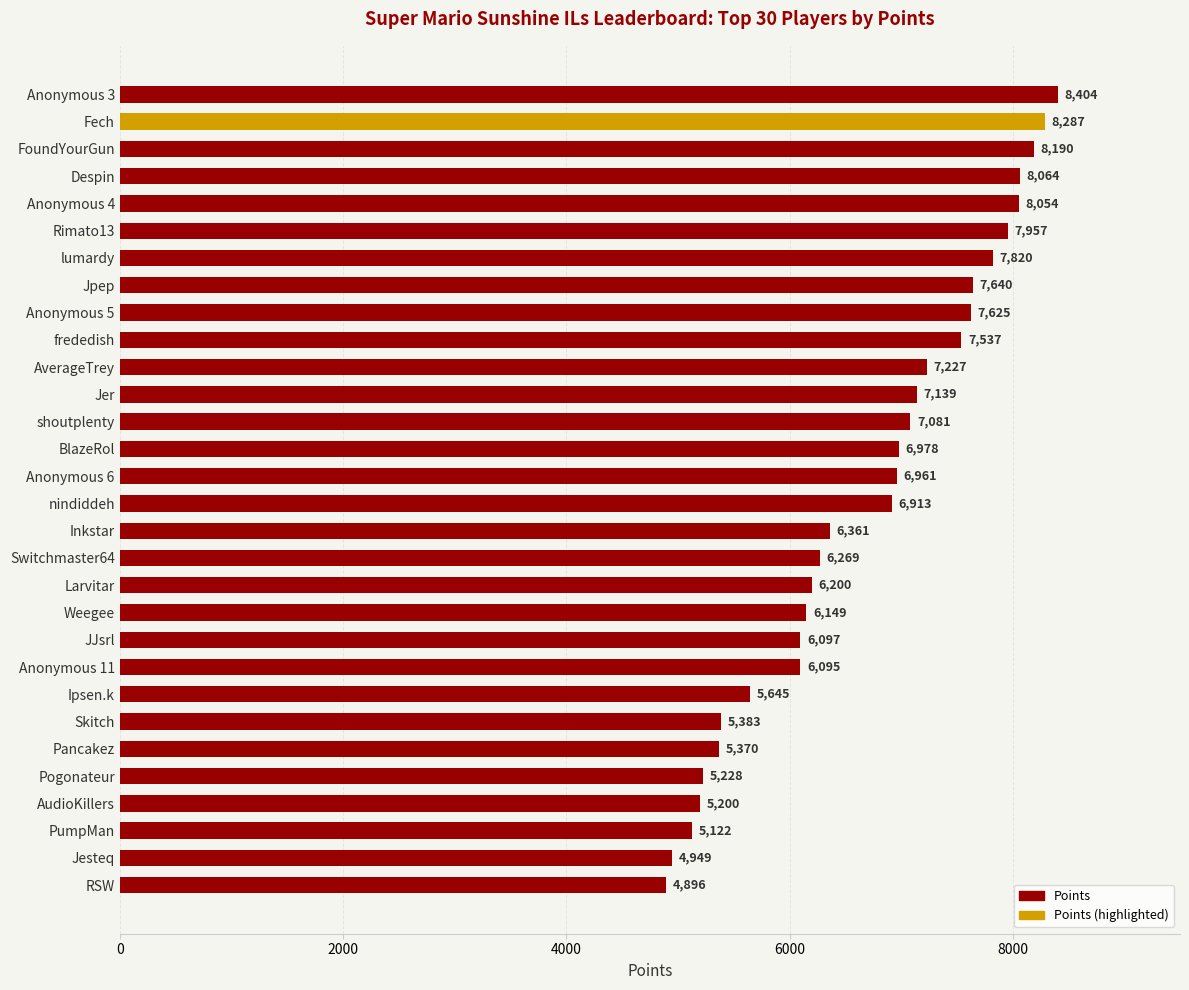

What is the ratio of the value at frededish to the value at Inkstar?

1.2